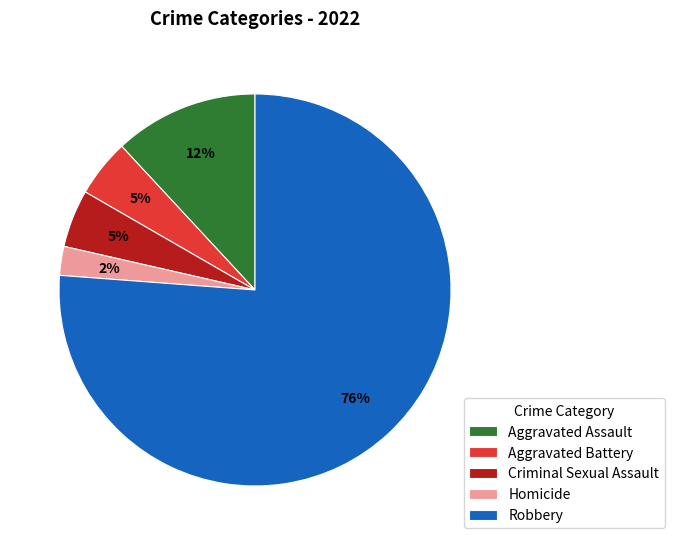

What is the ratio of the value at Criminal Sexual Assault to the value at Aggravated Battery?

1.0